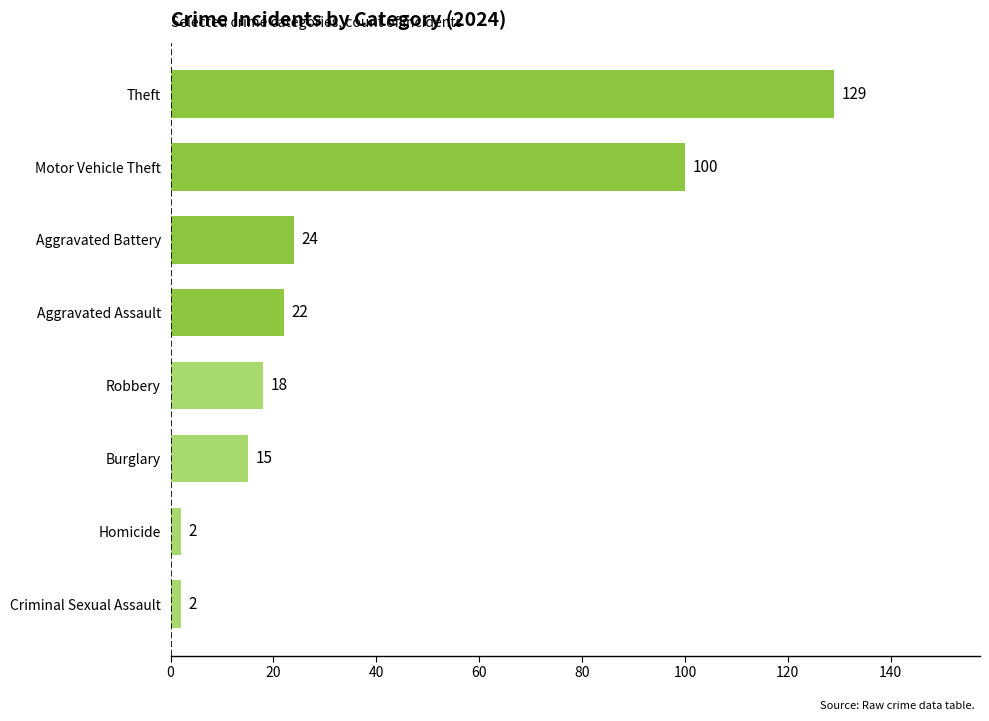

Between Motor Vehicle Theft and Aggravated Battery, which is larger?

Motor Vehicle Theft